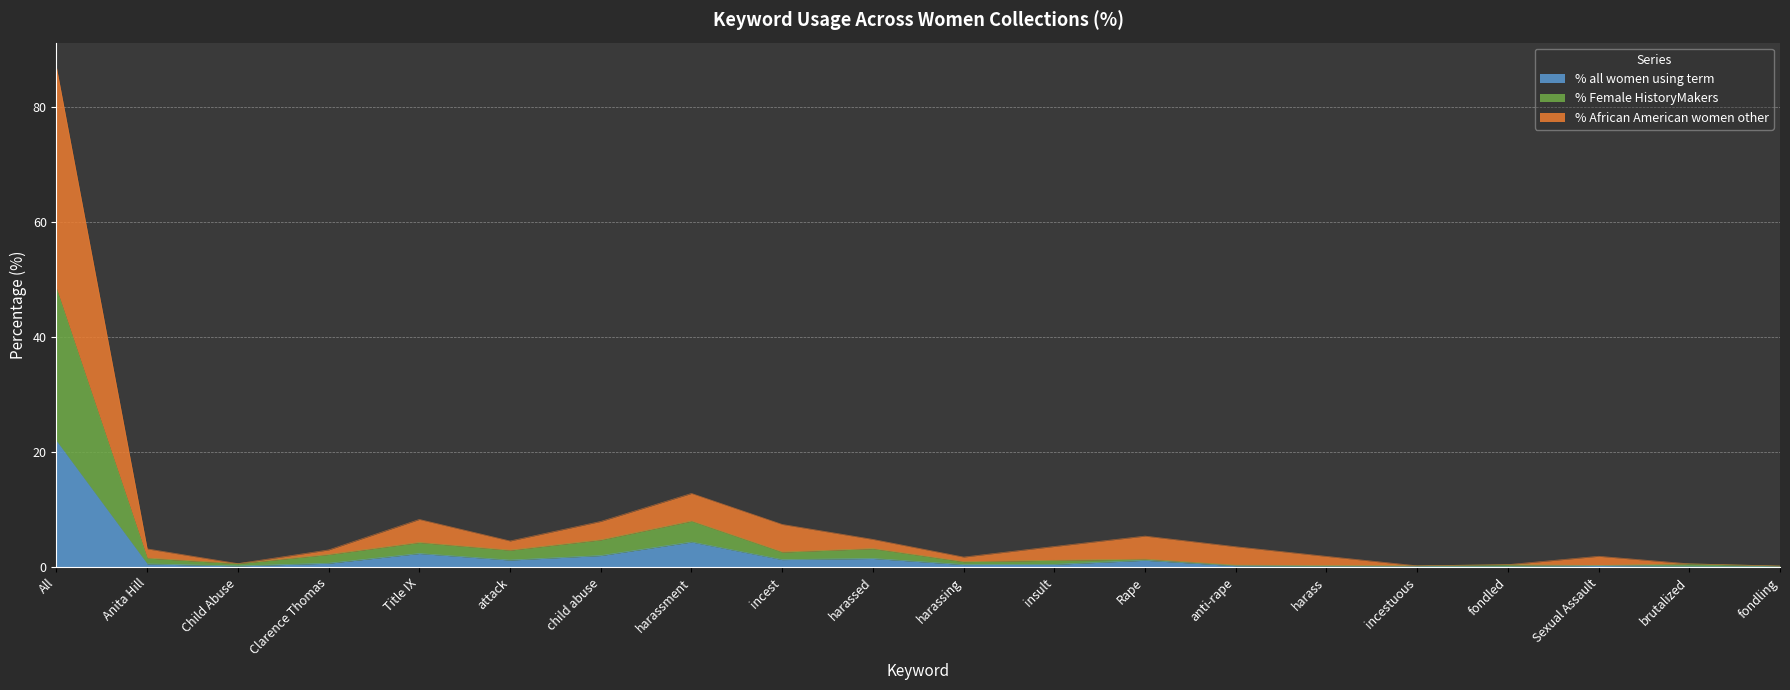

What are all the series names shown in the legend?

% all women using term, % Female HistoryMakers, % African American women other